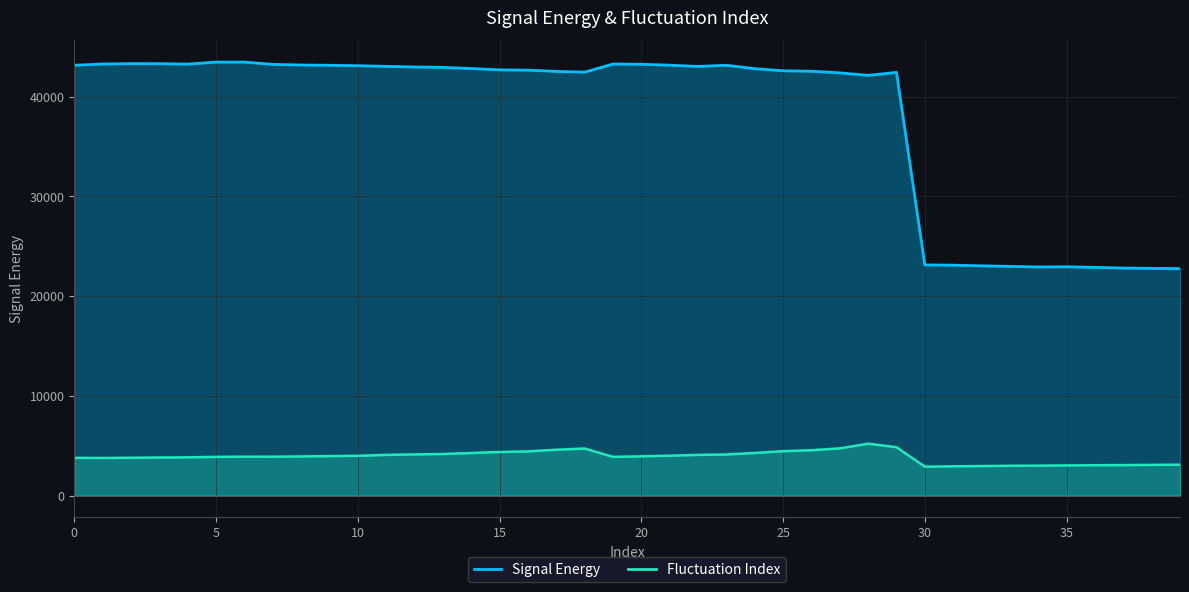

At which label does Fluctuation Index reach its minimum?

30